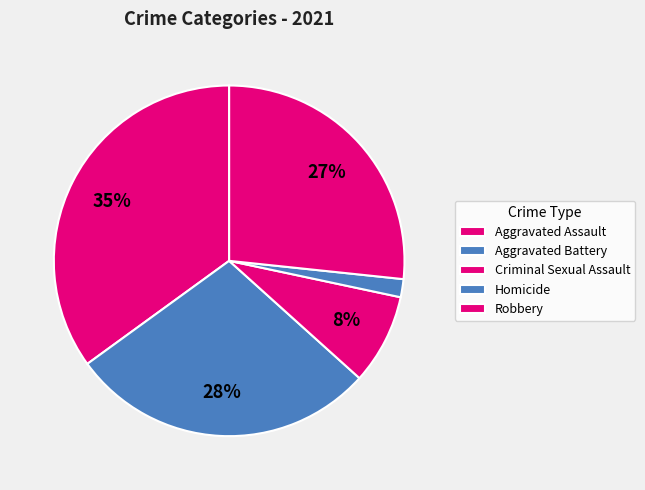

What is the largest slice in the pie chart?

Aggravated Assault